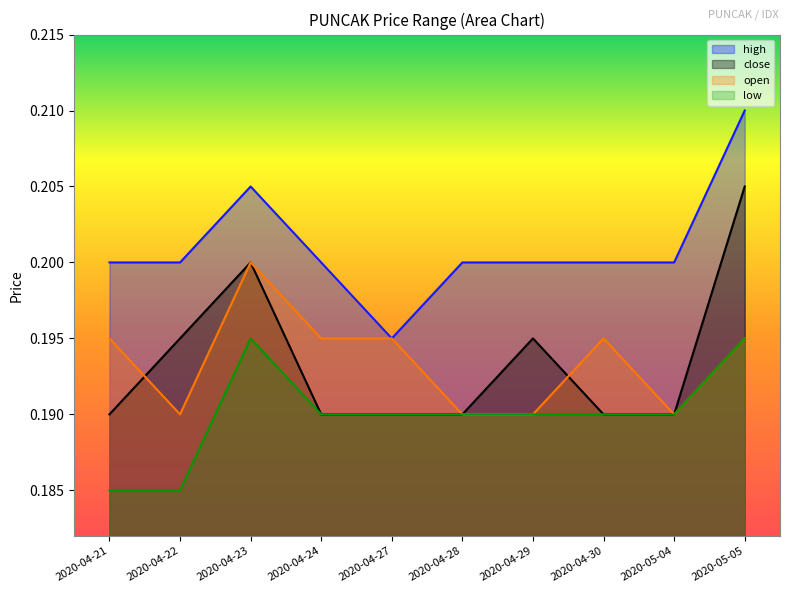

What is the sum of all low values?

1.9